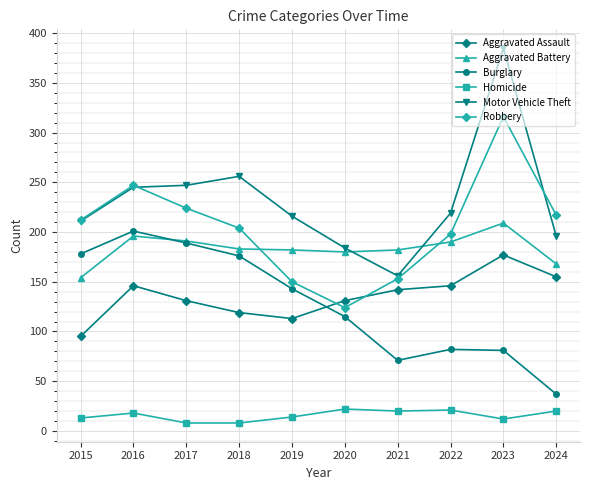

What is the maximum value shown in the chart?

385